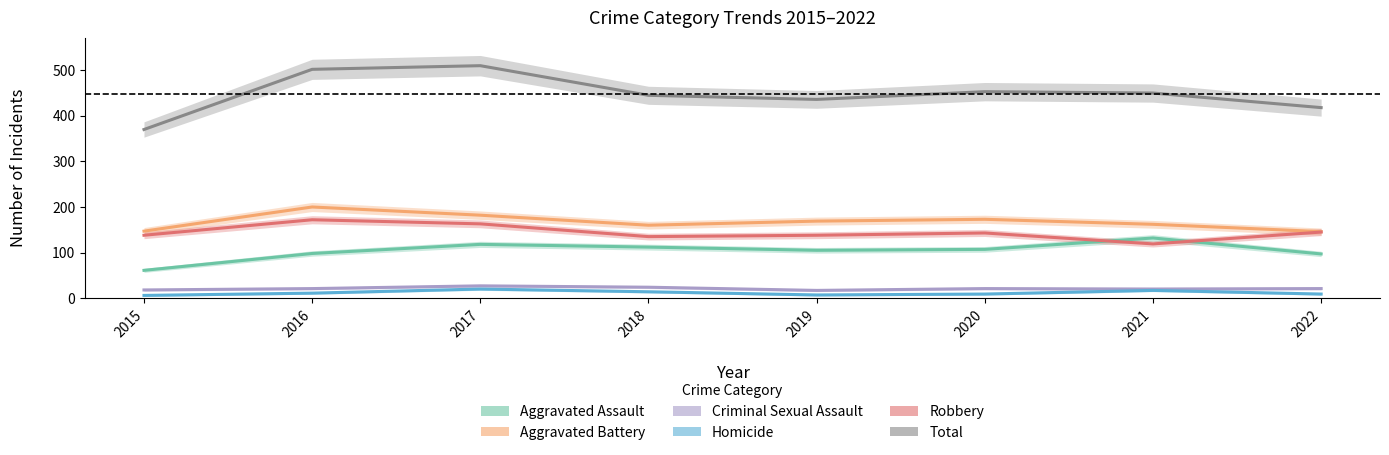

Which has a higher value, 2017 or 2021?

2021